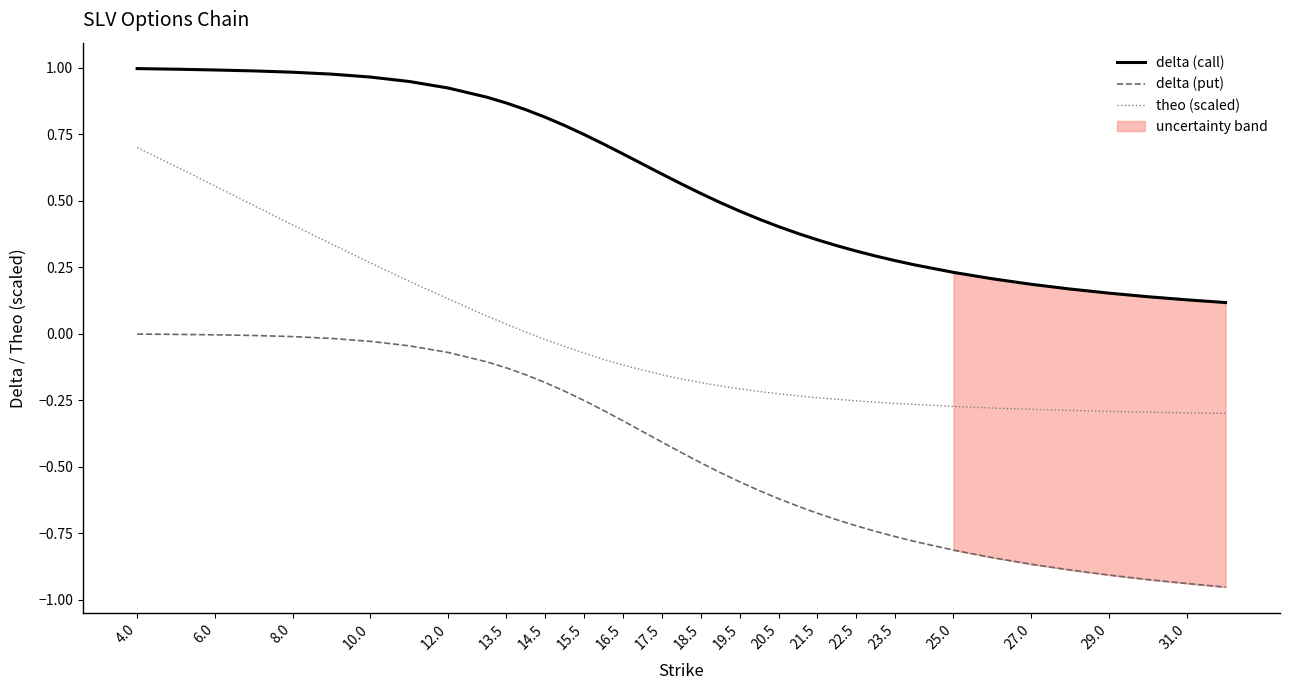

How many lines are shown in the chart?

3